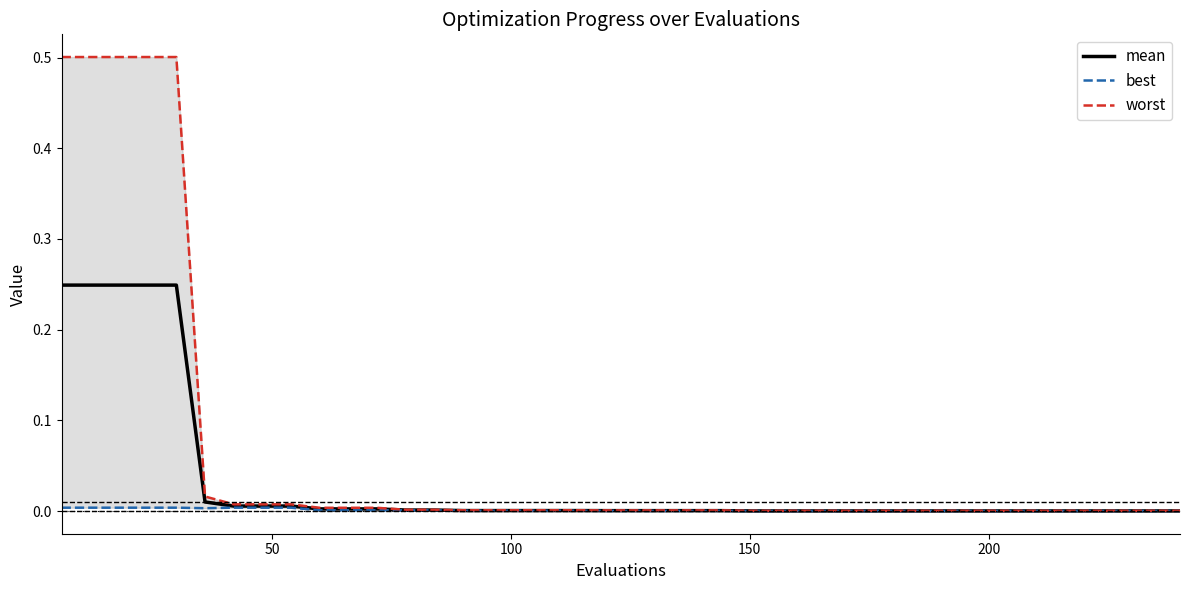

True or false: best and mean cross at least once.

False